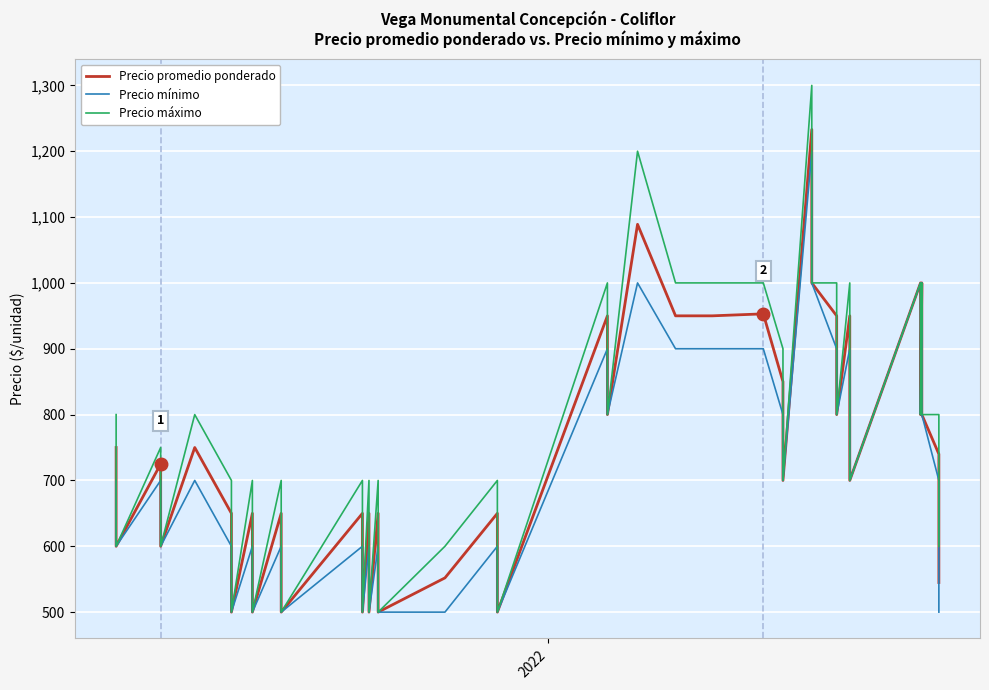

What is the difference between the second highest and second lowest values in the Precio promedio ponderado series?

589